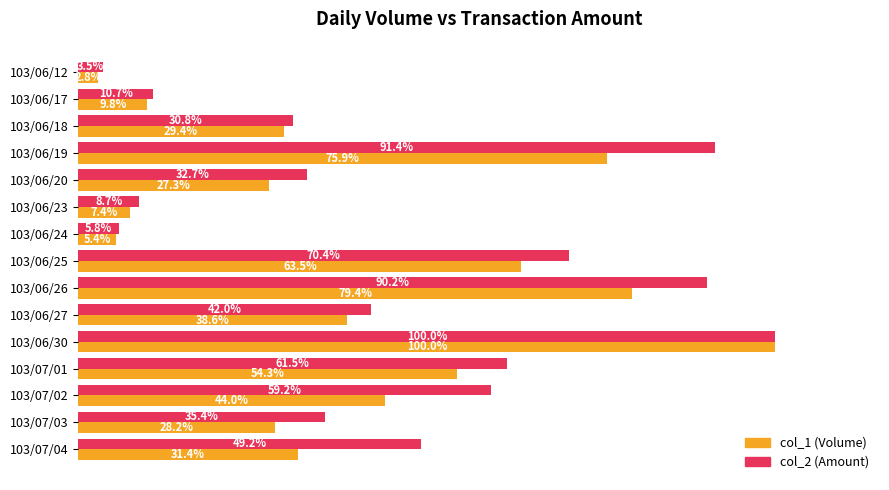

At which category is the sum across all series the highest?

103/06/30